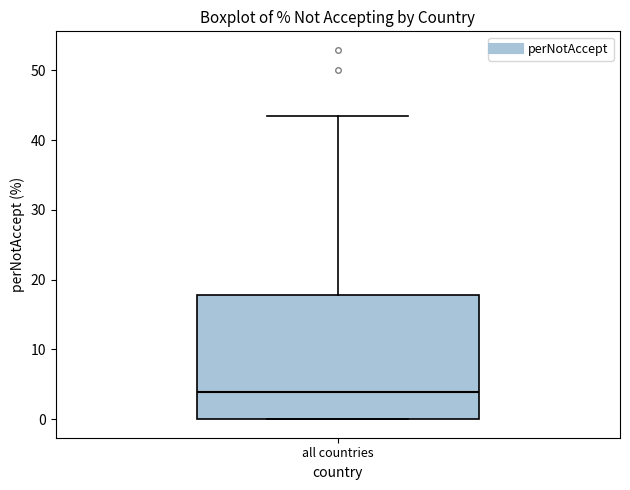

Read this box plot against the y-axis: the position of the median line, the range covered by the box, and the ends of both whiskers. The values are not printed on the chart, so give them approximately, as read against the axis.

median 4, box 0 to 18, whiskers 0 to 43